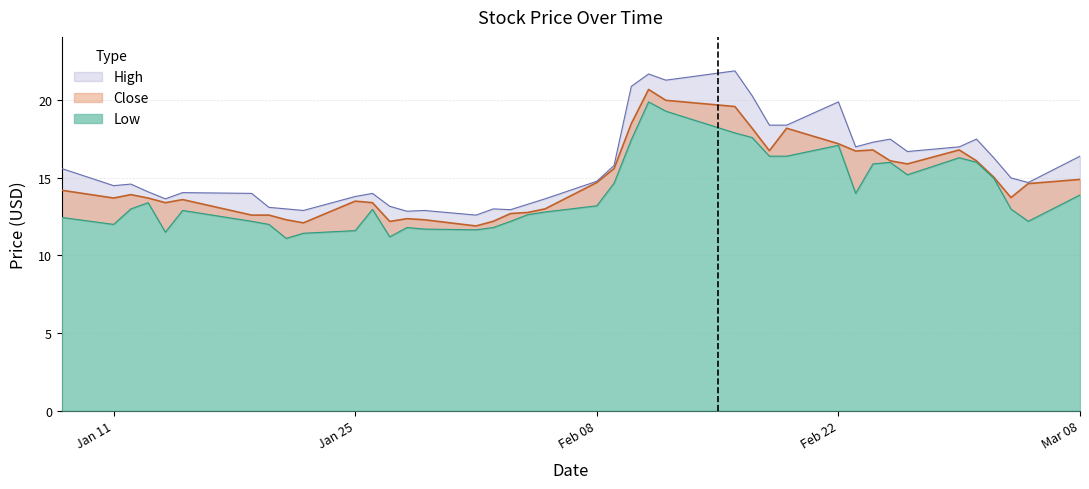

True or false: High and Close cross at least once.

False